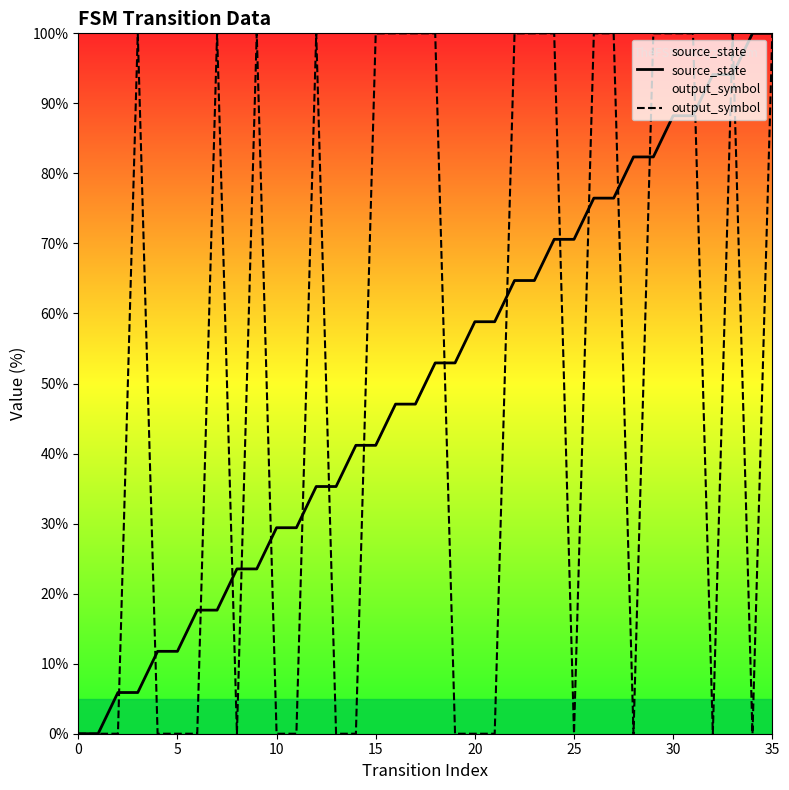

Rank the series at 27 from highest to lowest value.

output_symbol, source_state